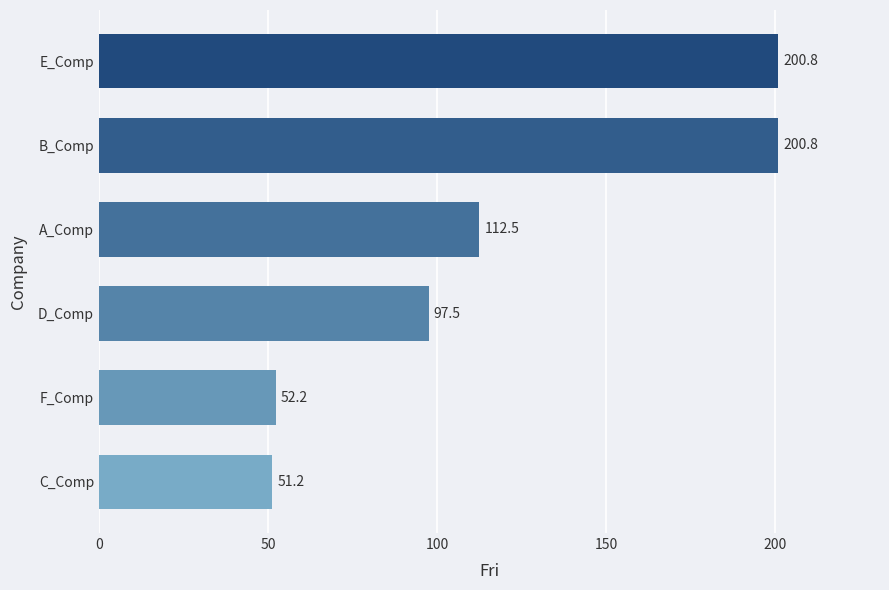

What is the minimum value shown in the chart?

51.2